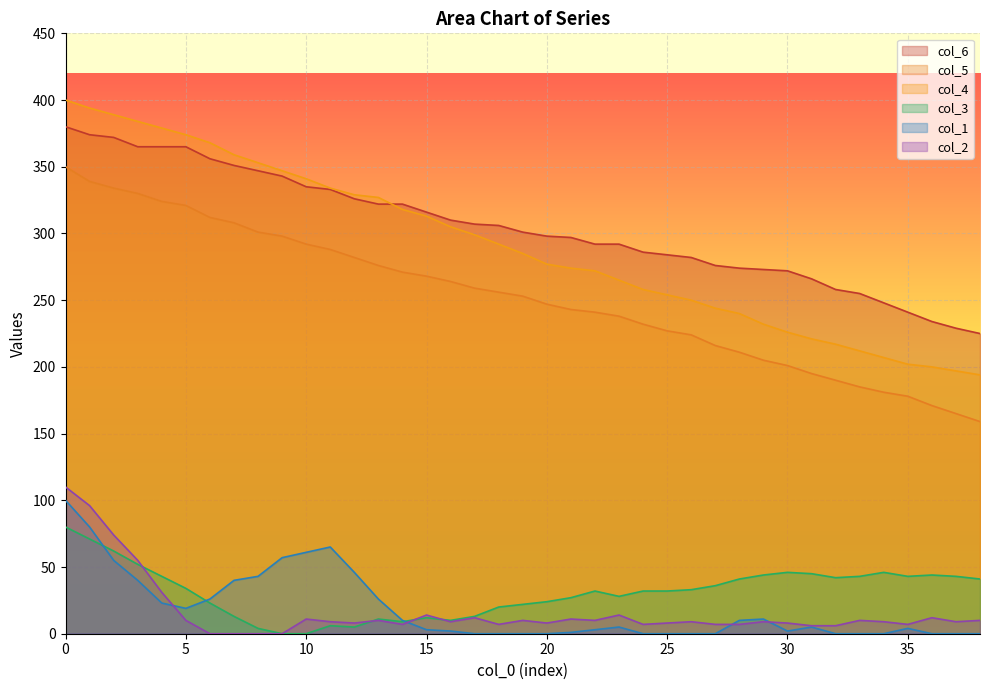

Count the number of categories in the chart.

39